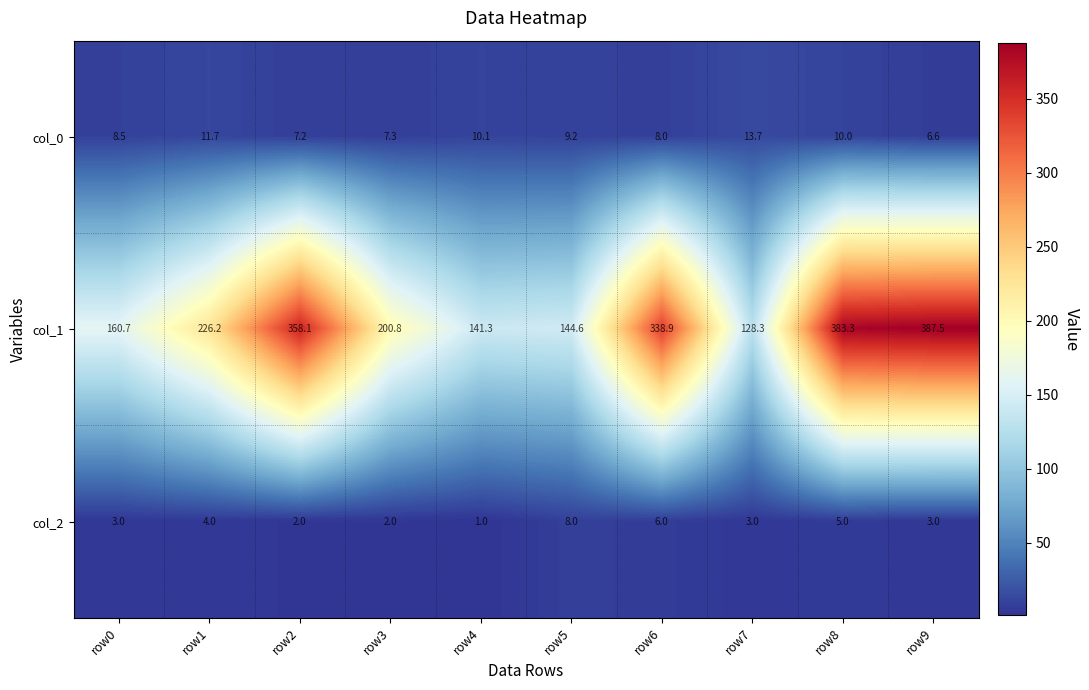

What is the sum of the col_0 values at row4 and row5?

19.3